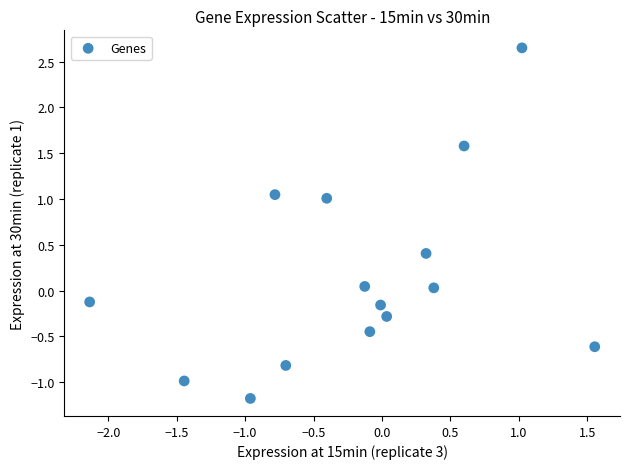

What is the range of Y values (max minus min)?

3.8